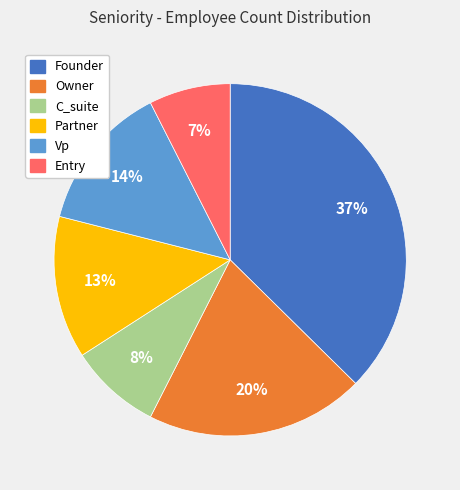

How many segments does this pie chart have?

6